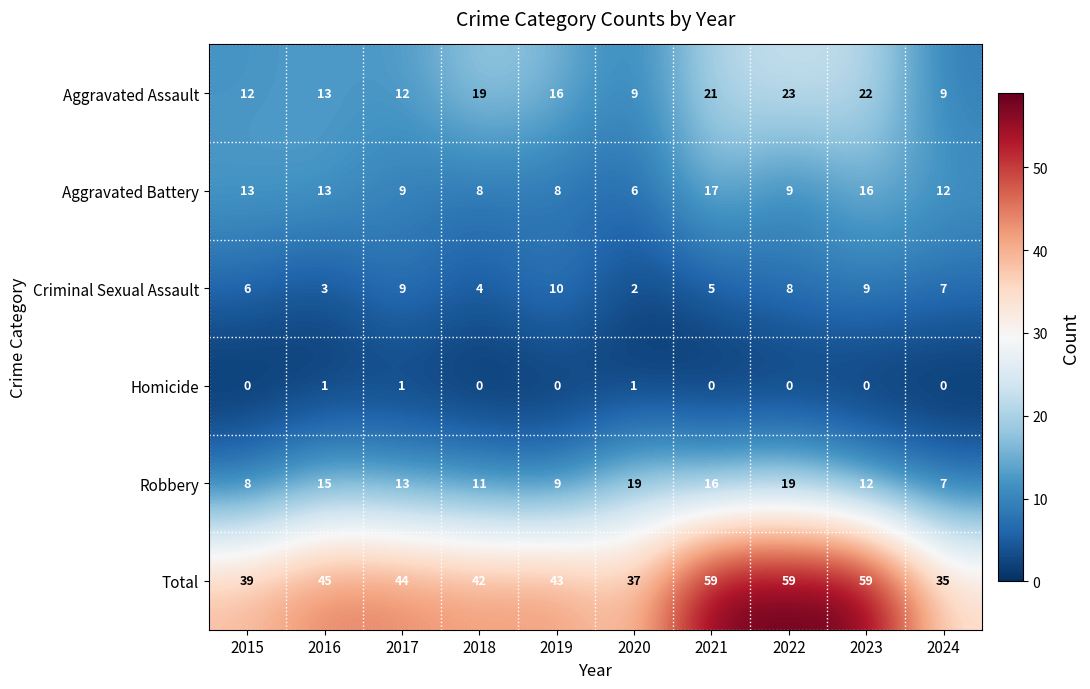

Which series has the largest total across all categories?

Total